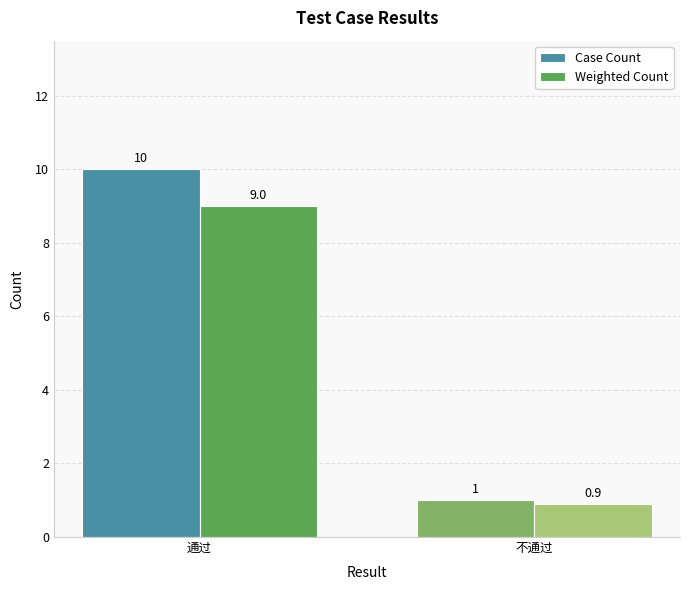

Reading right to left, list all the values displayed in this chart.

Case Count: 不通过=1.0	通过=10.0
Weighted Count: 不通过=0.9	通过=9.0